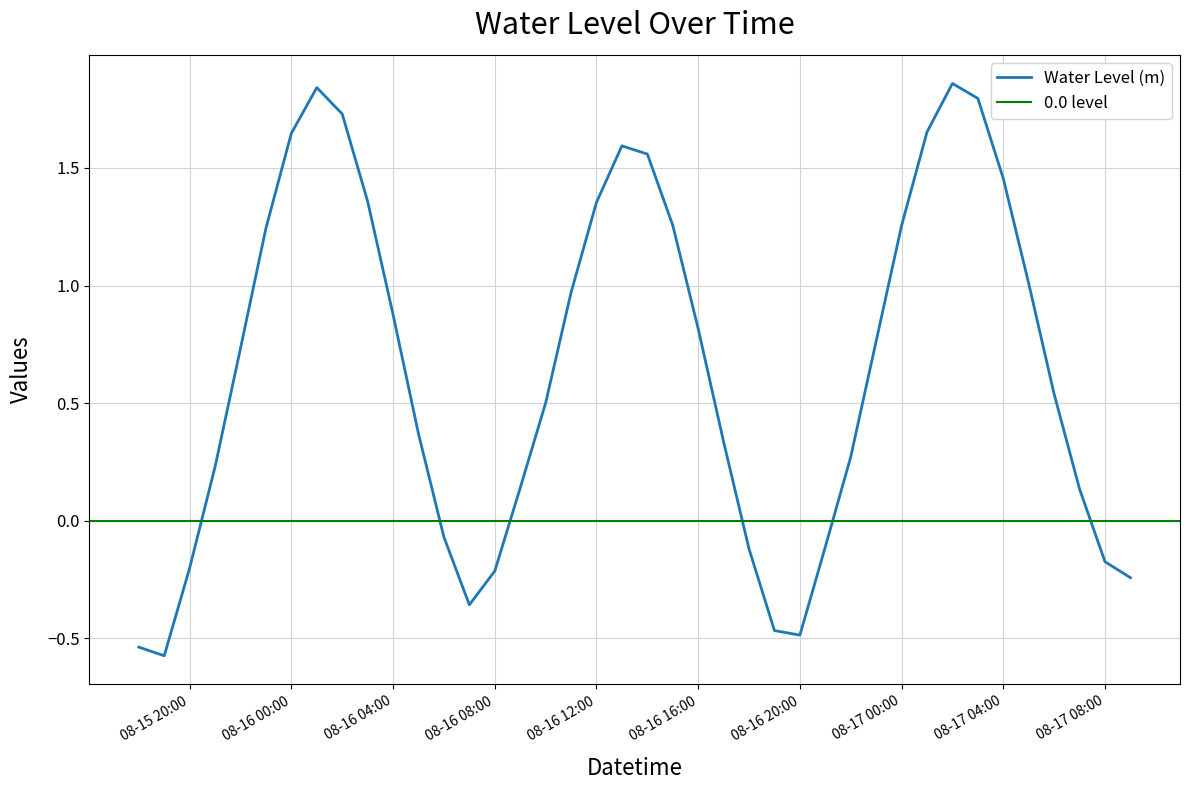

How many data points are above 0?

28